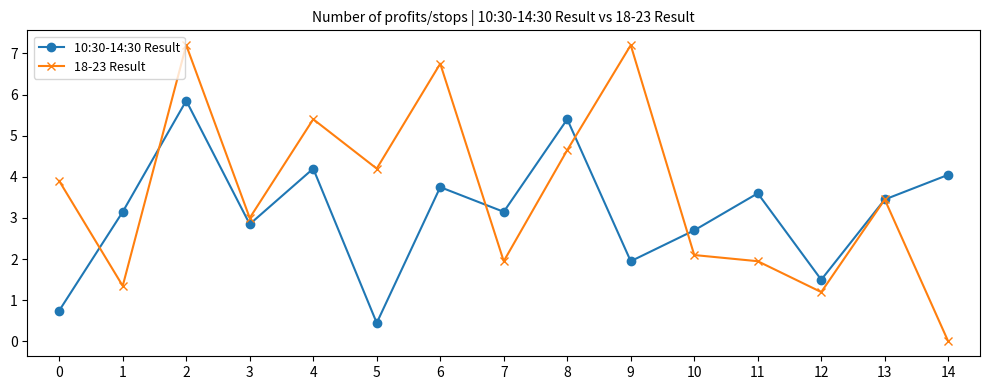

What is the total value across all series at 1?

4.5